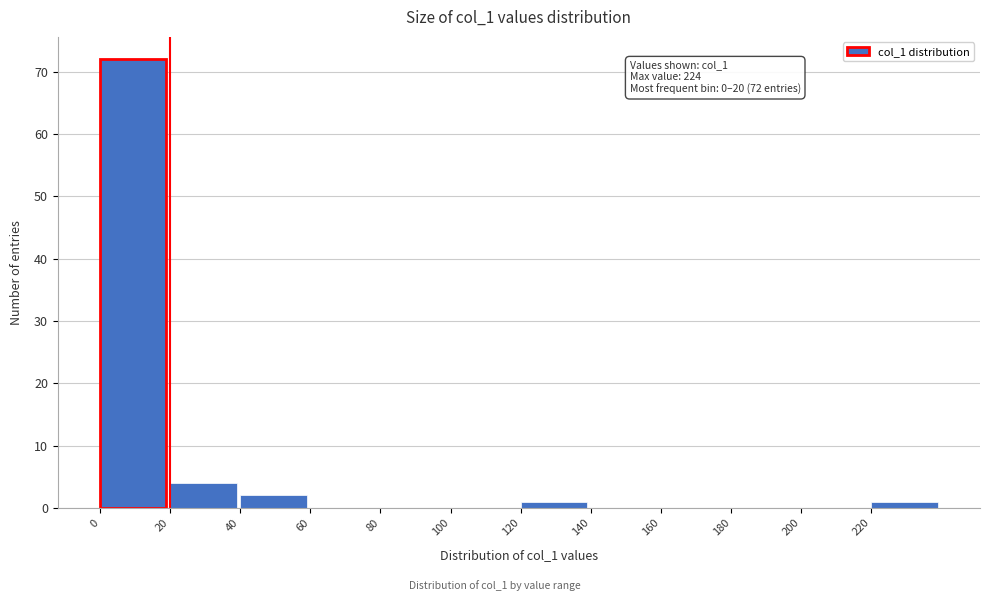

Over which range of the x-axis is the bar tallest?

0 to 20